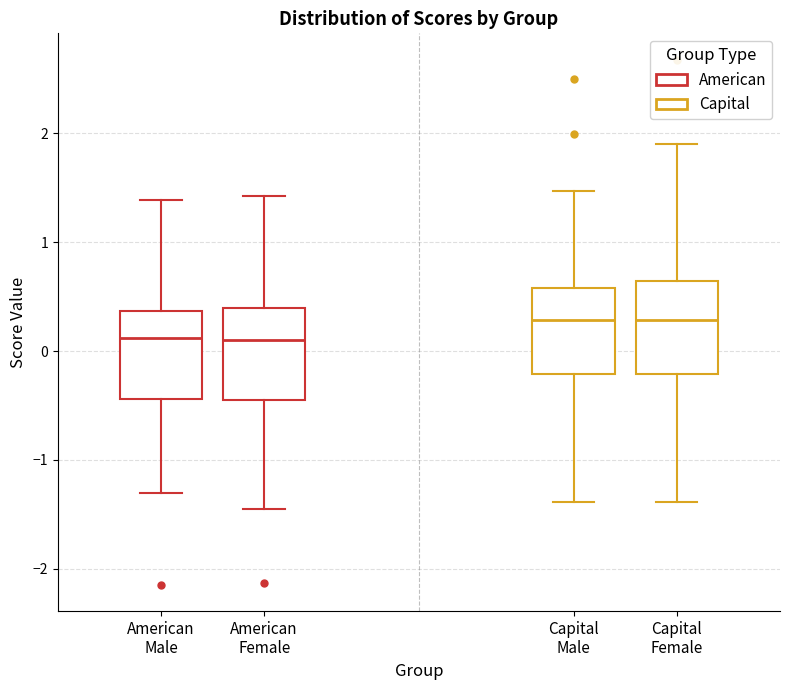

Where is the upper edge of the box for Capital Male on the y-axis? The values are not printed on the chart, so give them approximately, as read against the axis.

0.6